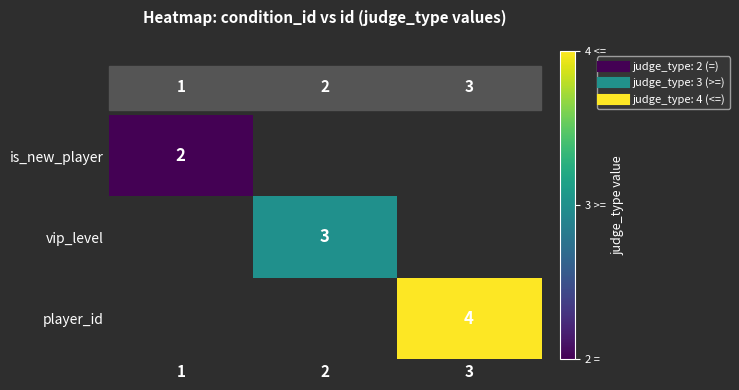

Which category has the lowest value in the vip_level series?

1